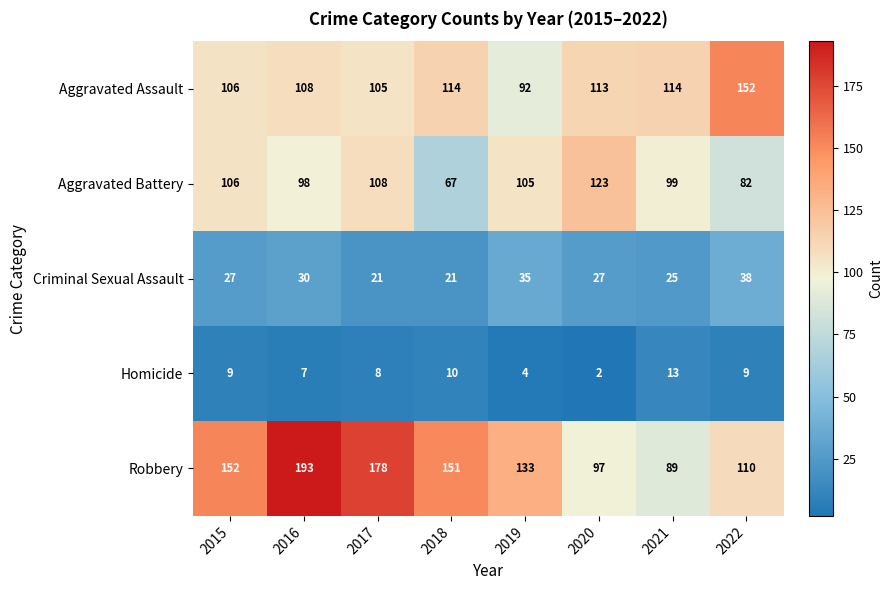

What is the difference between the Homicide values at 2018 and 2016?

3